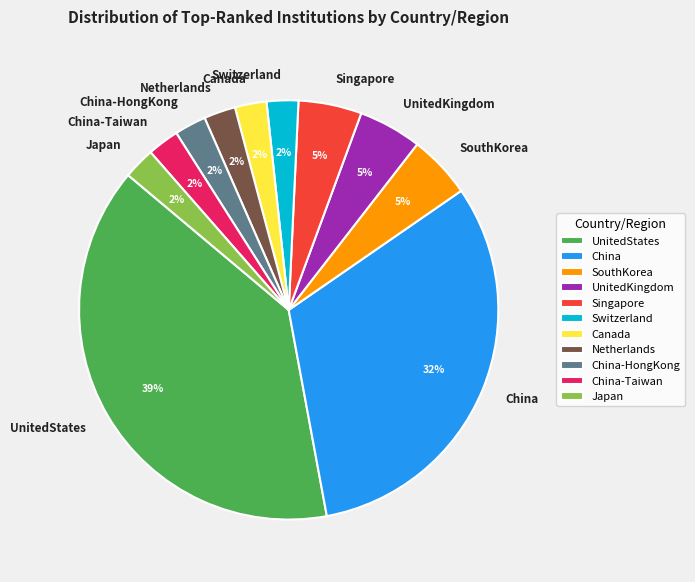

Which slice is the largest?

UnitedStates